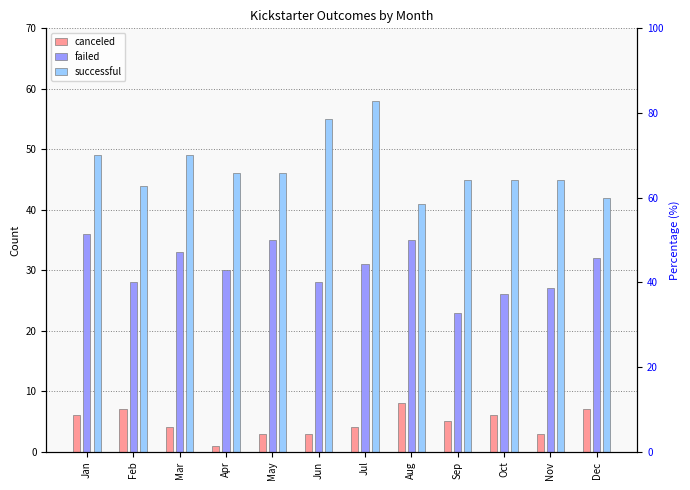

What is the value of the canceled bar at the 3rd from the left?

4